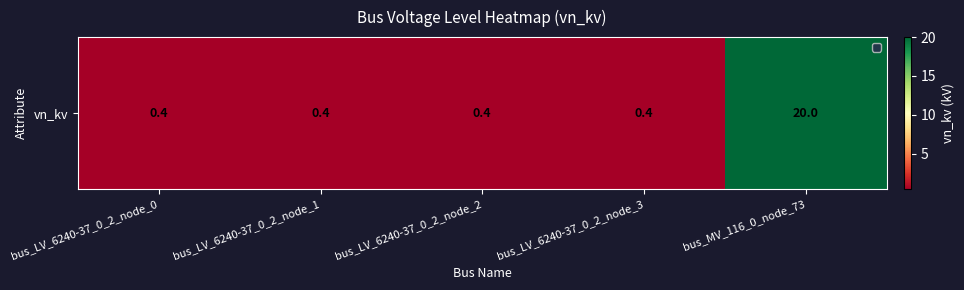

At which category does the chart reach its peak across all series?

bus_MV_116_0_node_73